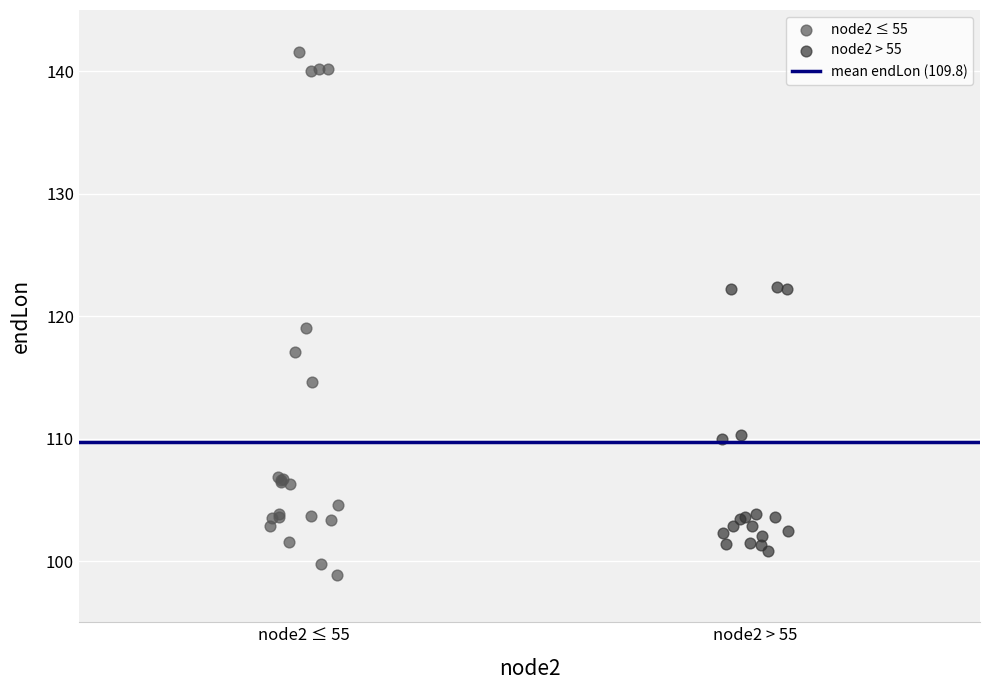

Which series contains the highest Y value?

node2 ≤ 55